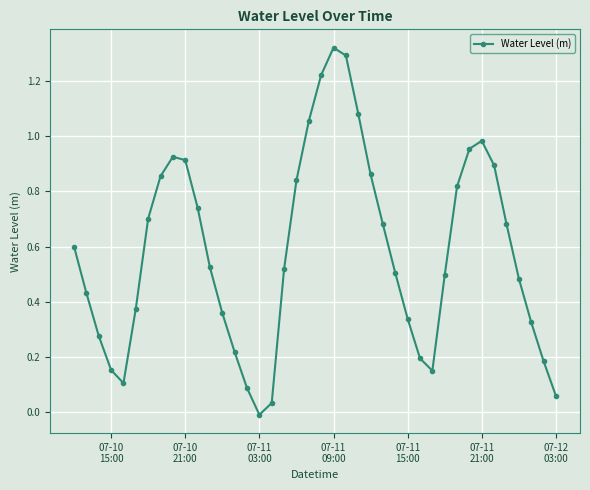

True or false: the data has more than 1 interior local peaks.

True